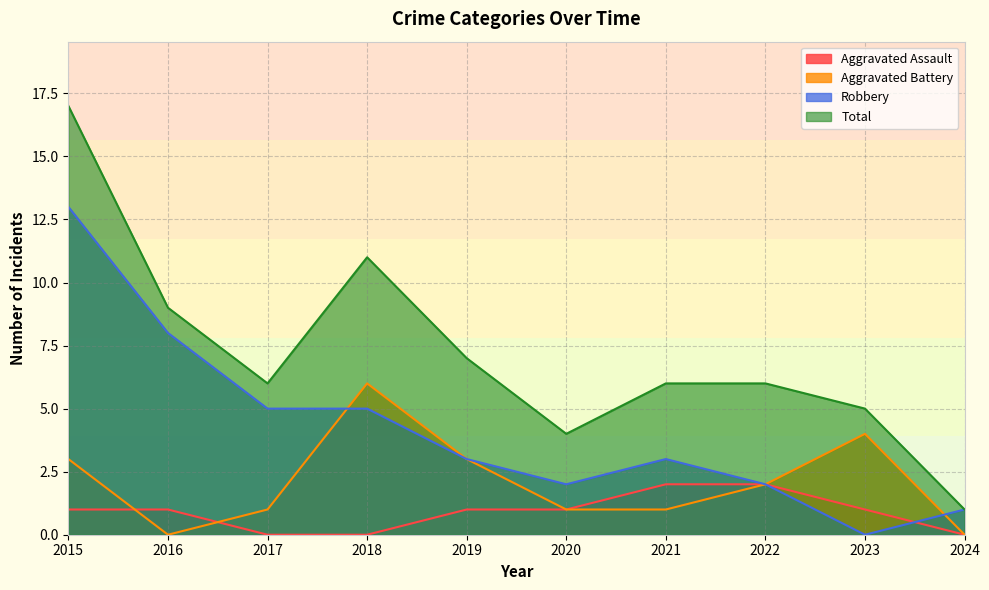

List the series in order of their overall mean, highest first.

Total, Robbery, Aggravated Battery, Aggravated Assault